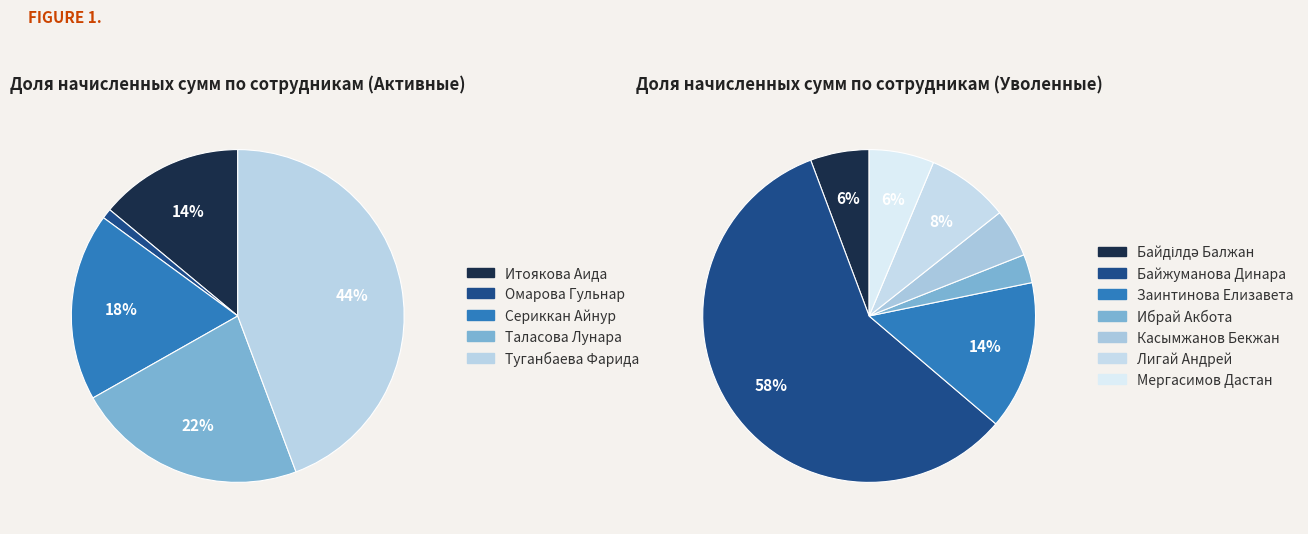

How many segments does this pie chart have?

12